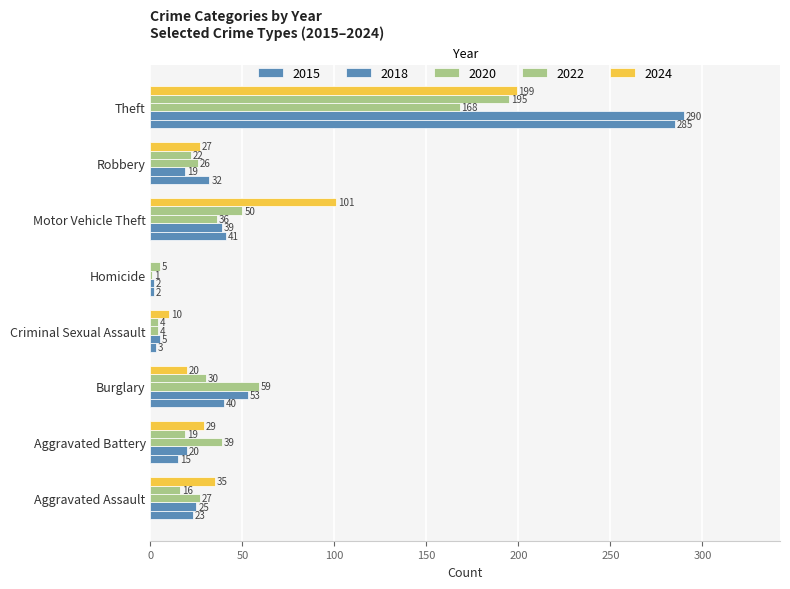

How many distinct data groups are displayed?

5